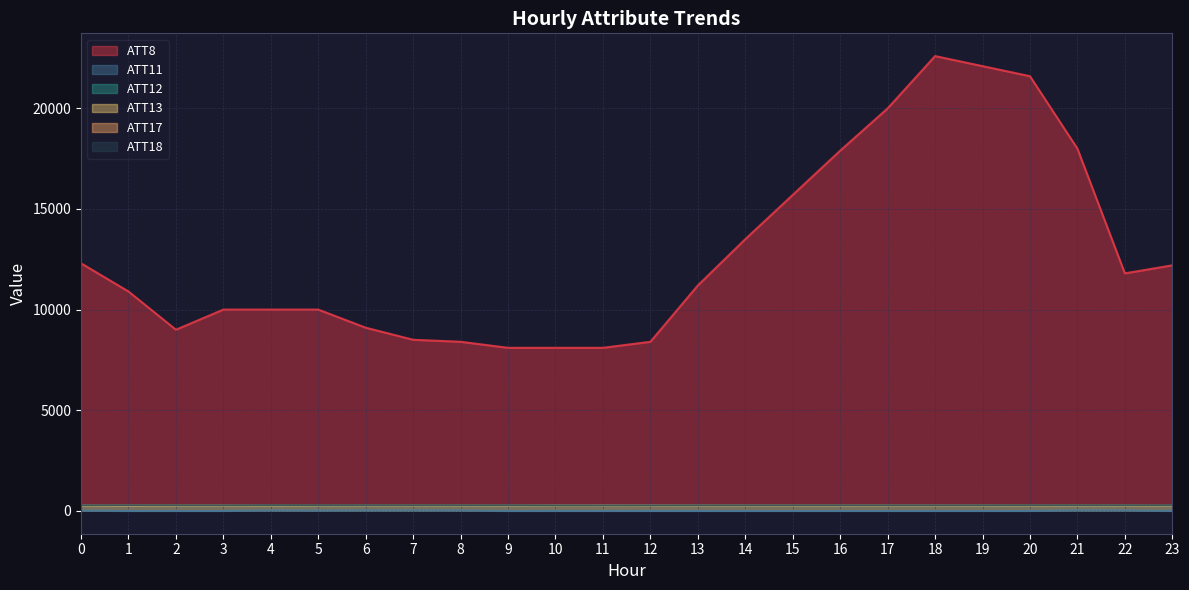

What is the spread (max minus min) of values at 9?

8110.0